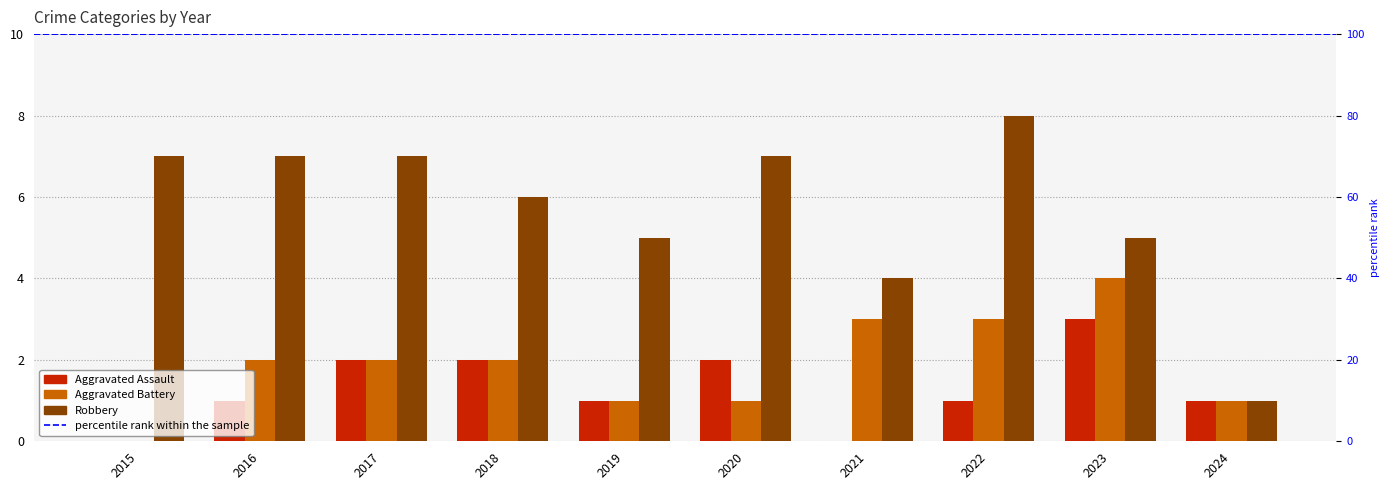

How many data points does each series have?

10